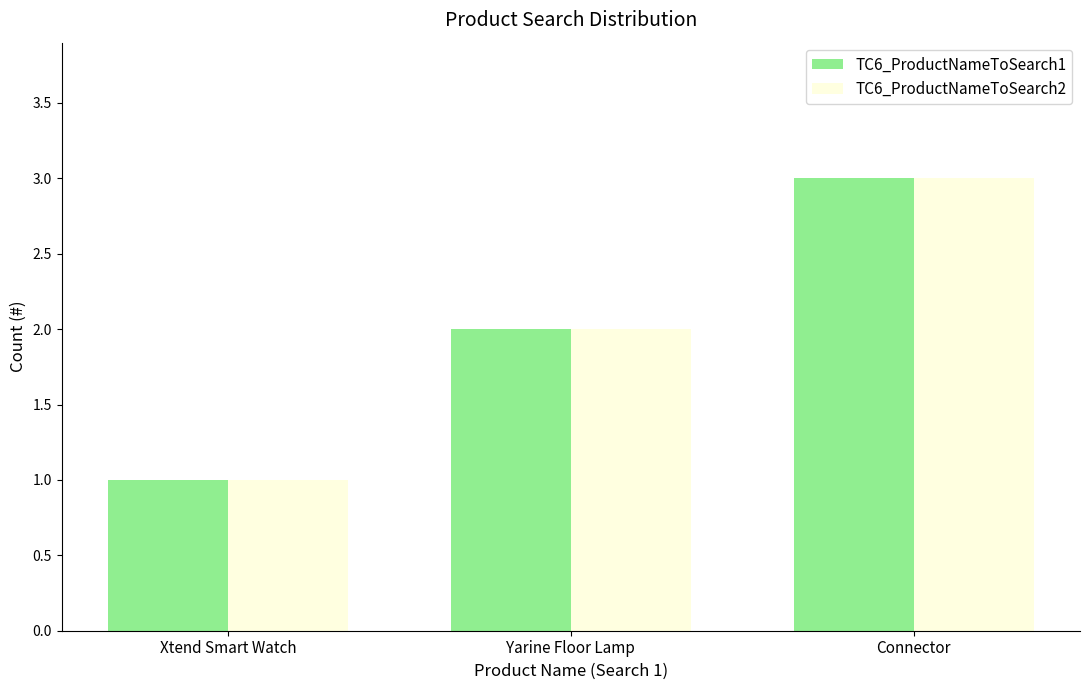

What is the value of the TC6_ProductNameToSearch1 bar at the 3rd from the left?

3